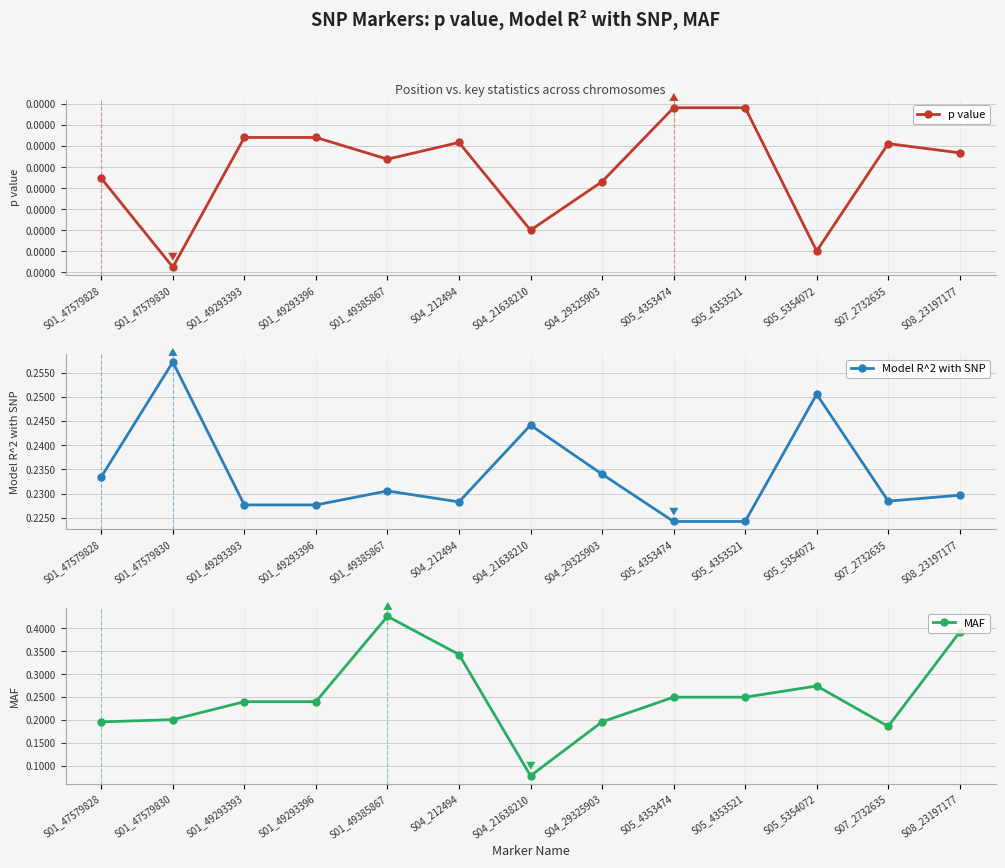

Reading right to left, extract all data points from this chart.

p value: S08_23197177=0.0	S07_2732635=0.0	S05_5354072=0.0	S05_4353521=0.0	S05_4353474=0.0	S04_29325903=0.0	S04_21638210=0.0	S04_212494=0.0	S01_49385867=0.0	S01_49293396=0.0	S01_49293393=0.0	S01_47579830=0.0	S01_47579828=0.0
Model R^2 with SNP: S08_23197177=0.2	S07_2732635=0.2	S05_5354072=0.3	S05_4353521=0.2	S05_4353474=0.2	S04_29325903=0.2	S04_21638210=0.2	S04_212494=0.2	S01_49385867=0.2	S01_49293396=0.2	S01_49293393=0.2	S01_47579830=0.3	S01_47579828=0.2
MAF: S08_23197177=0.4	S07_2732635=0.2	S05_5354072=0.3	S05_4353521=0.2	S05_4353474=0.2	S04_29325903=0.2	S04_21638210=0.1	S04_212494=0.3	S01_49385867=0.4	S01_49293396=0.2	S01_49293393=0.2	S01_47579830=0.2	S01_47579828=0.2